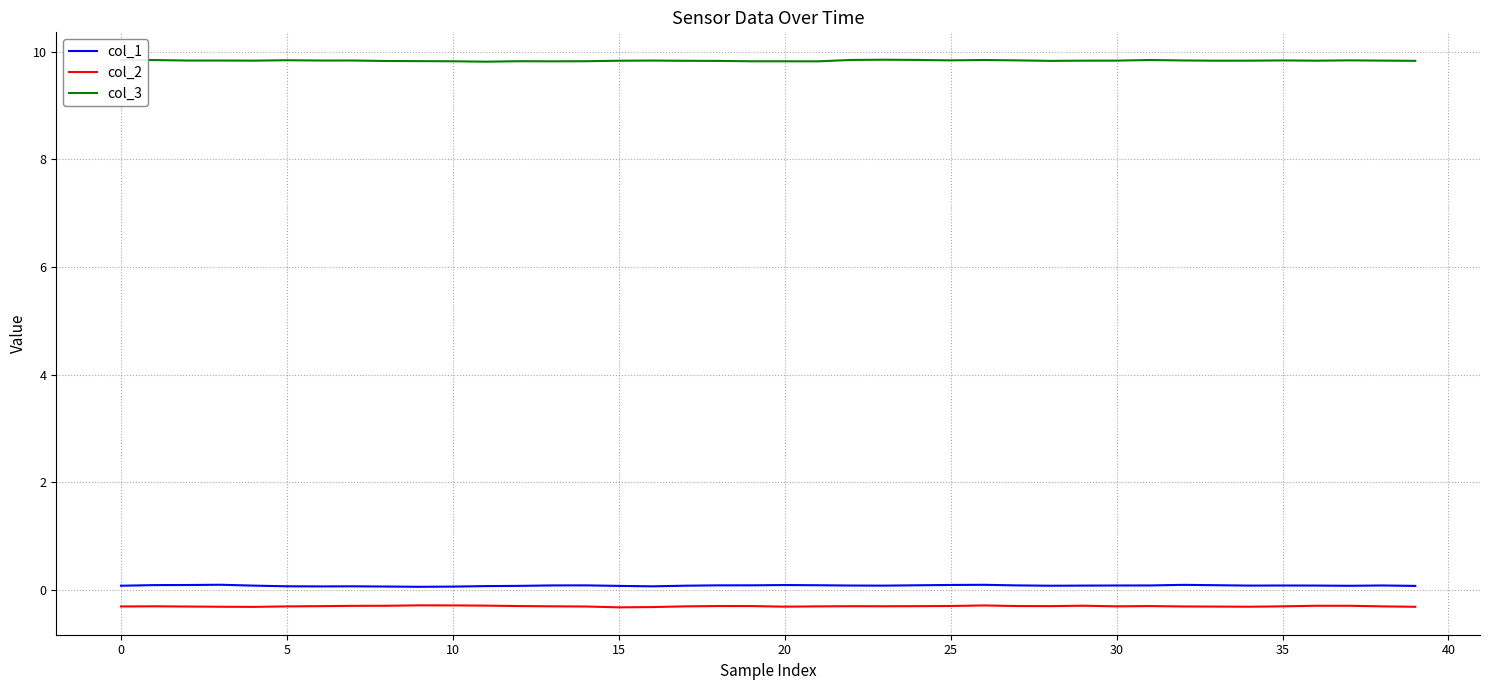

What is the lowest value of the col_3 series?

9.8